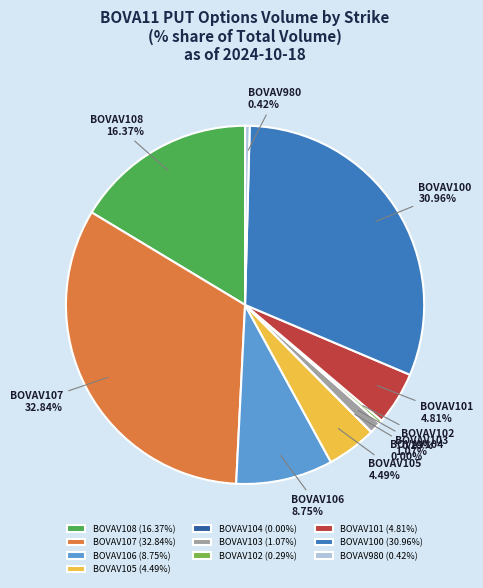

Which has a higher value, BOVAV108 or BOVAV100?

BOVAV100